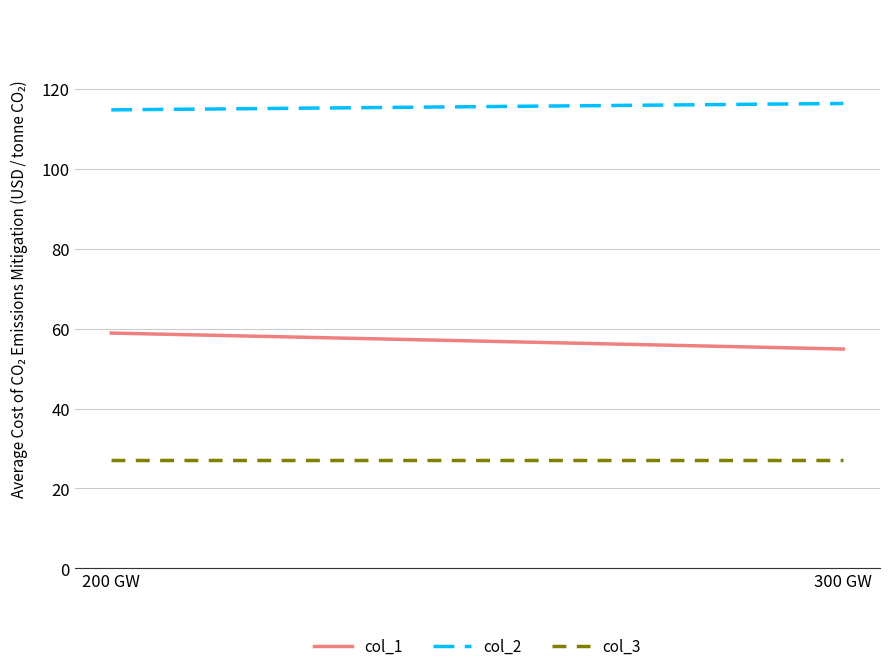

What is the approximate value of col_3 at 300 GW?

27.0